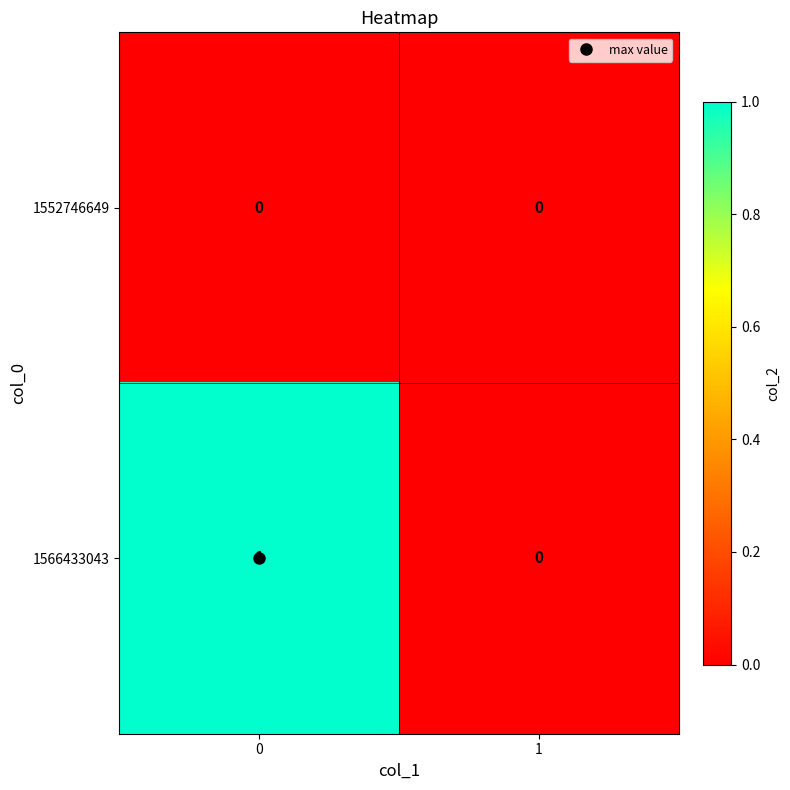

The 1552746649 series shows 0 at 1. True or false?

True